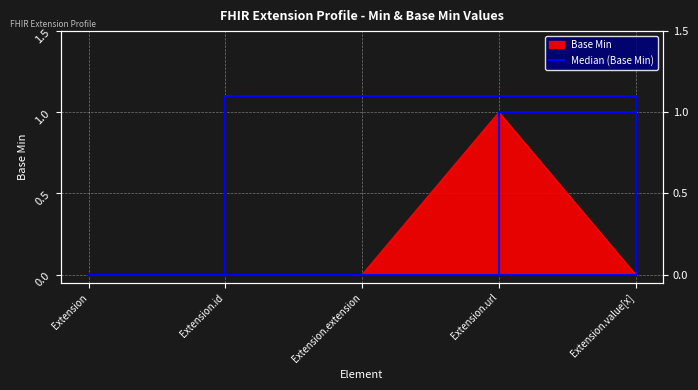

At which label is the value closest to 0?

Extension